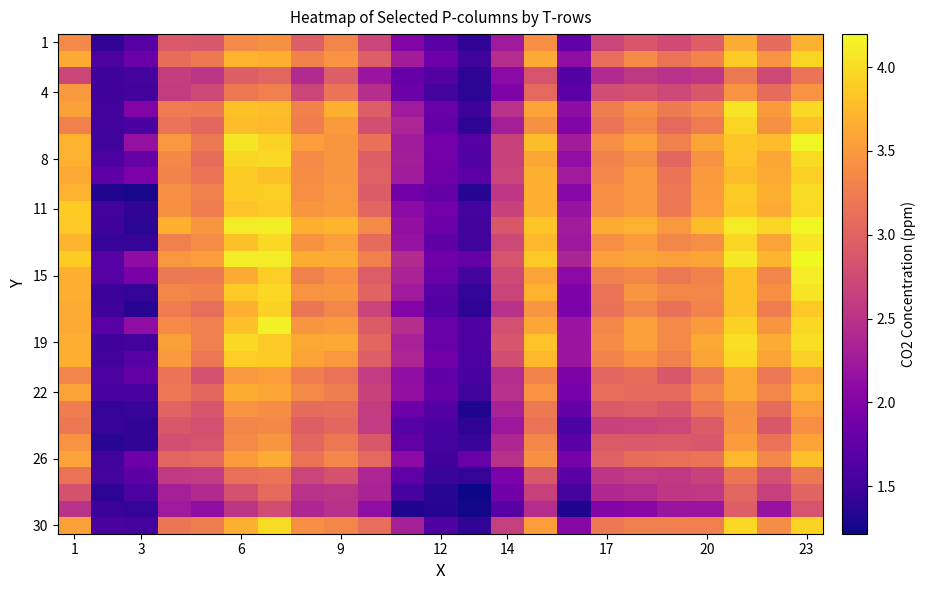

At how many categories does at least one series exceed 1?

23